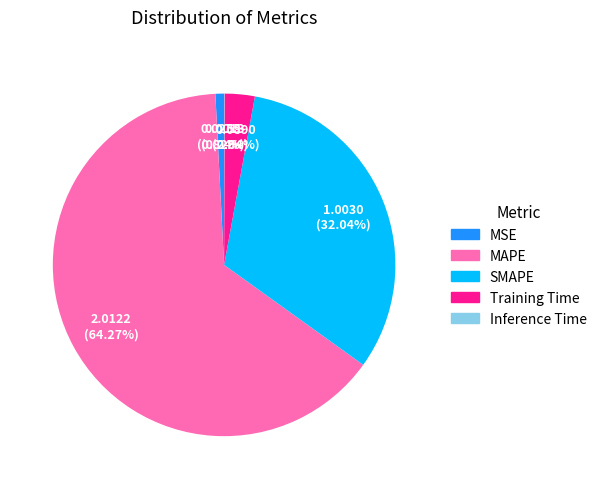

Is there a majority slice in this chart?

Yes